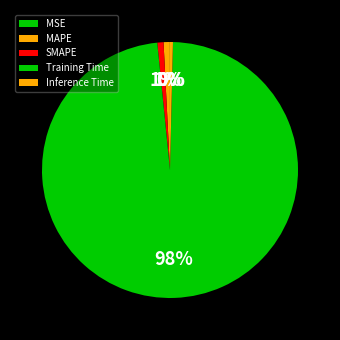

Which slice represents more than half of the pie?

Training Time